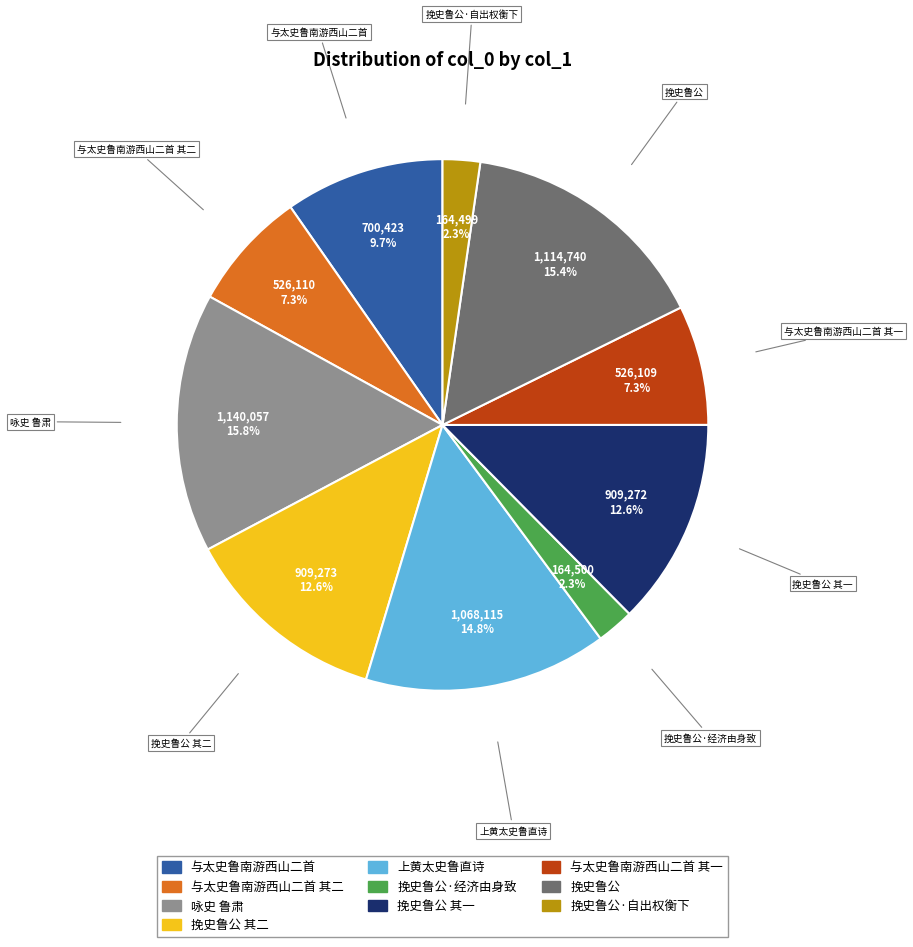

Is the sum of 咏史 鲁肃 and 挽史鲁公·经济由身致 greater than half?

No